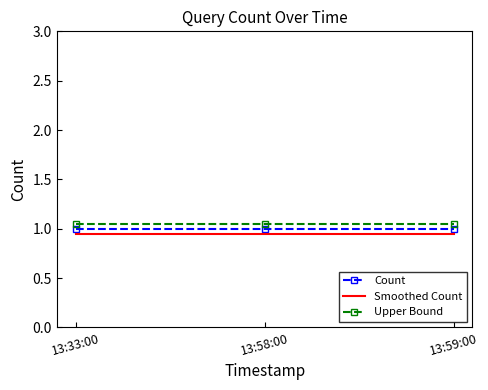

What is the total value across all series at 13:59:00?

3.0